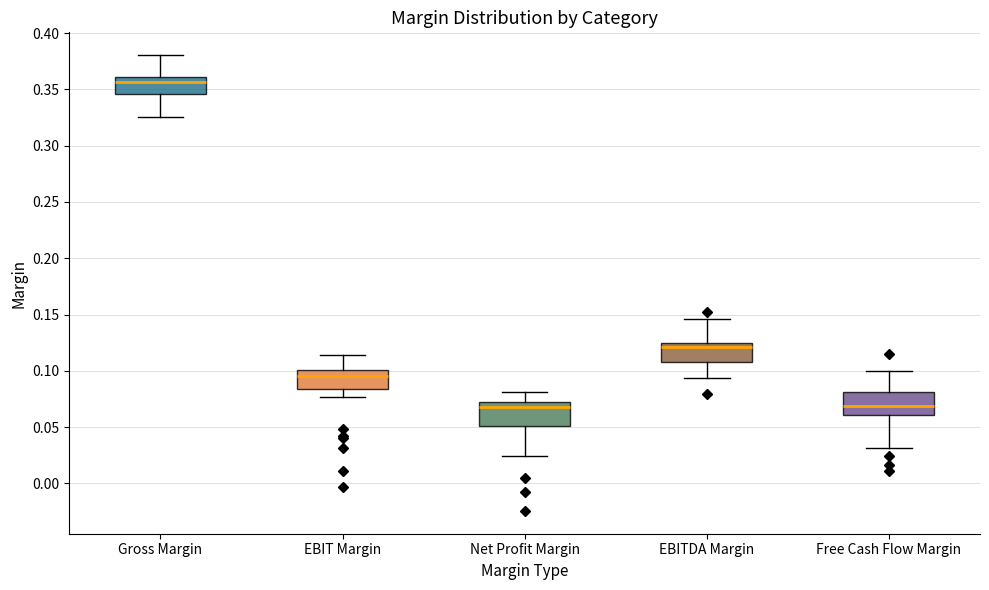

Which box has the highest median line?

Gross Margin